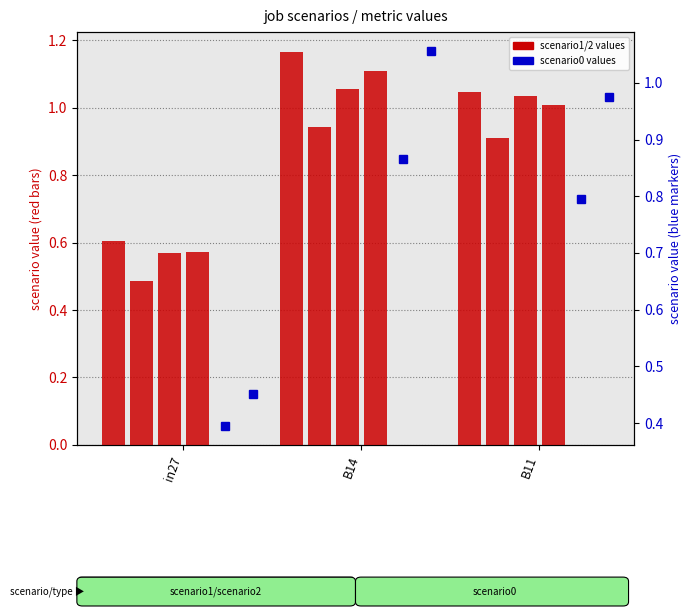

What is the label of the 3rd bar from the right?

in27